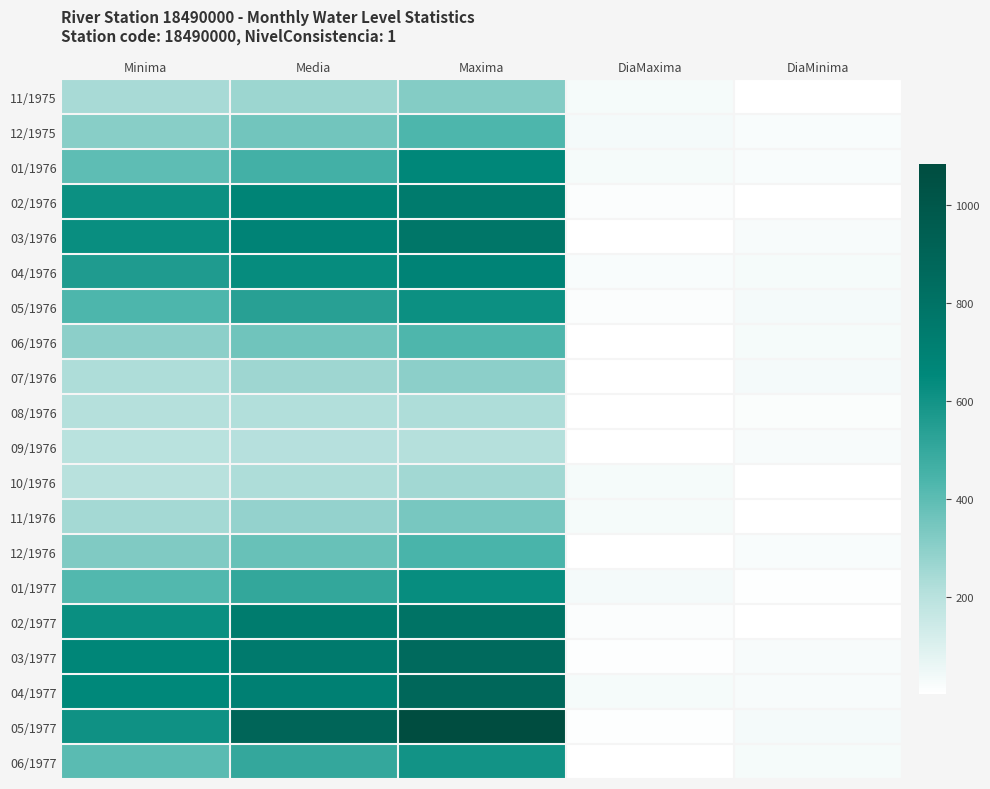

At how many categories does at least one series exceed 200?

3